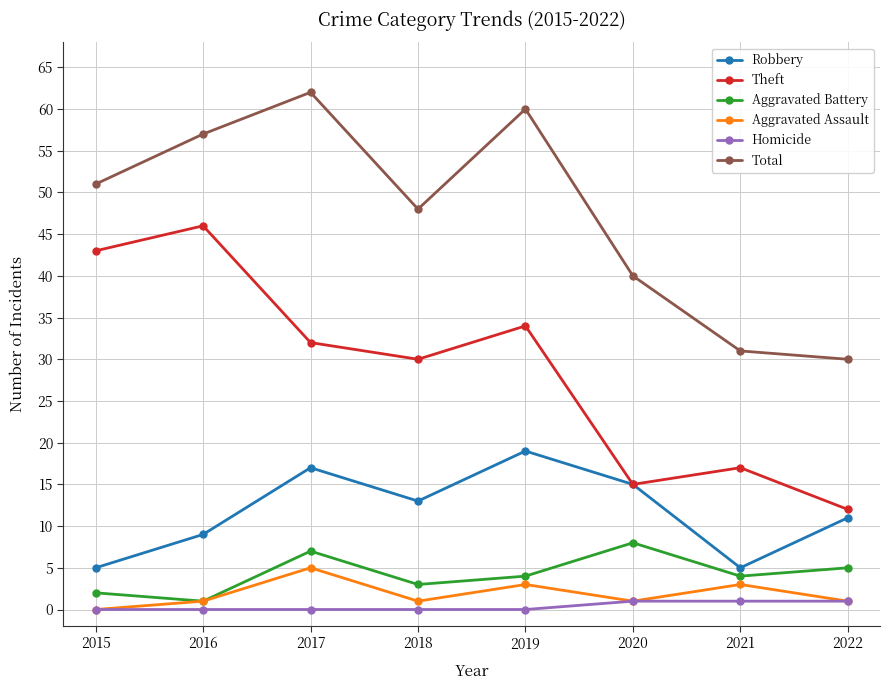

What is the approximate value of Aggravated Assault at 2016?

1